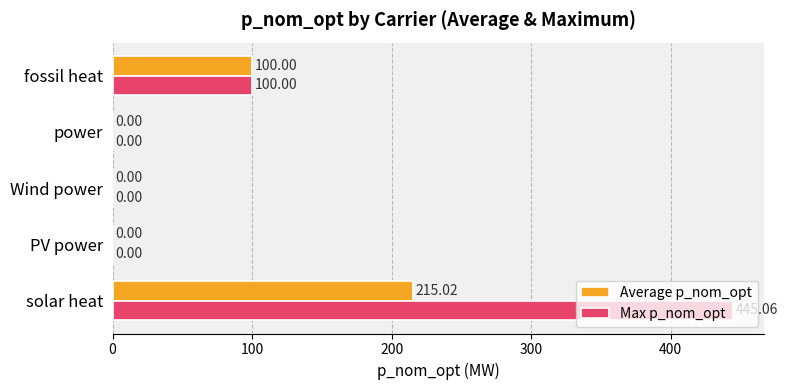

What is the sum of the Max p_nom_opt values at PV power and fossil heat?

100.0